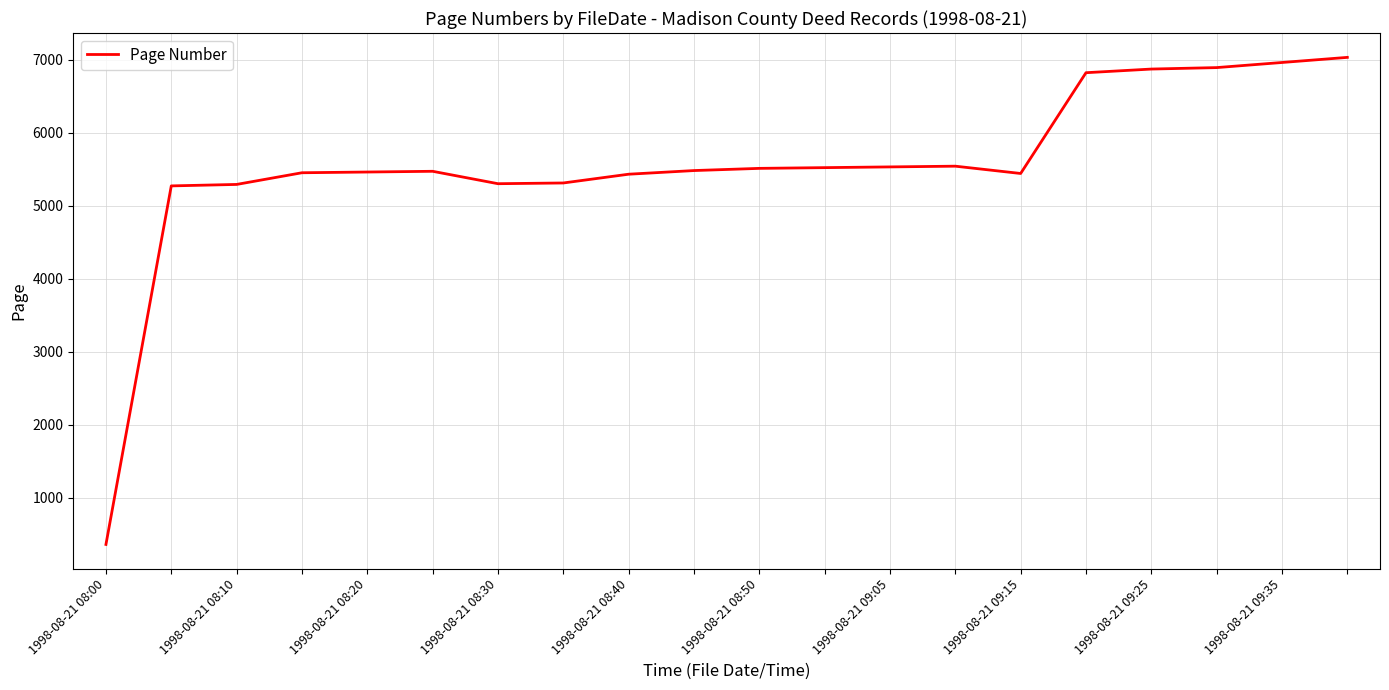

What is the greatest value displayed?

7030